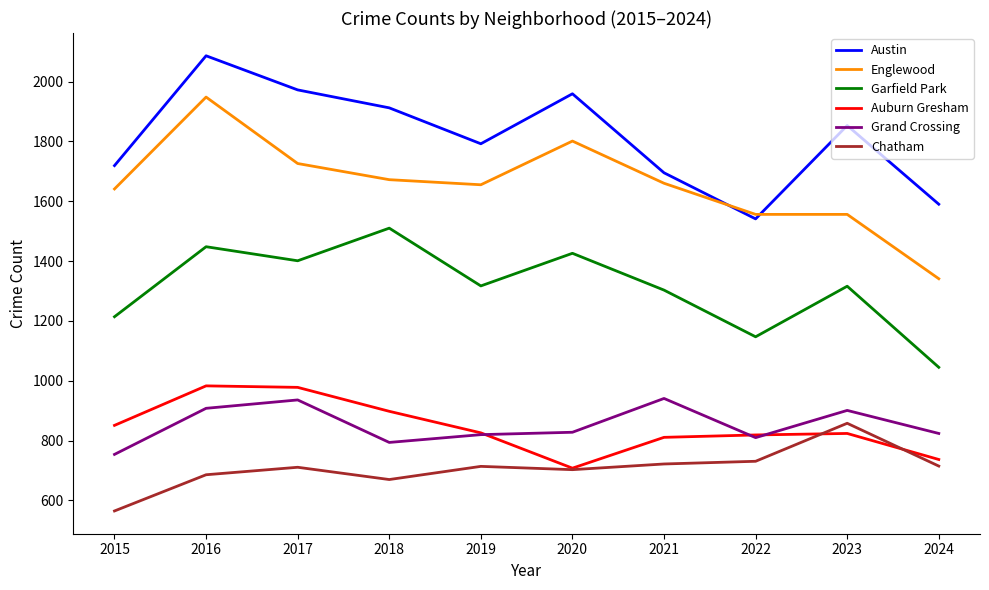

How many interior local peaks does the Austin series have?

3